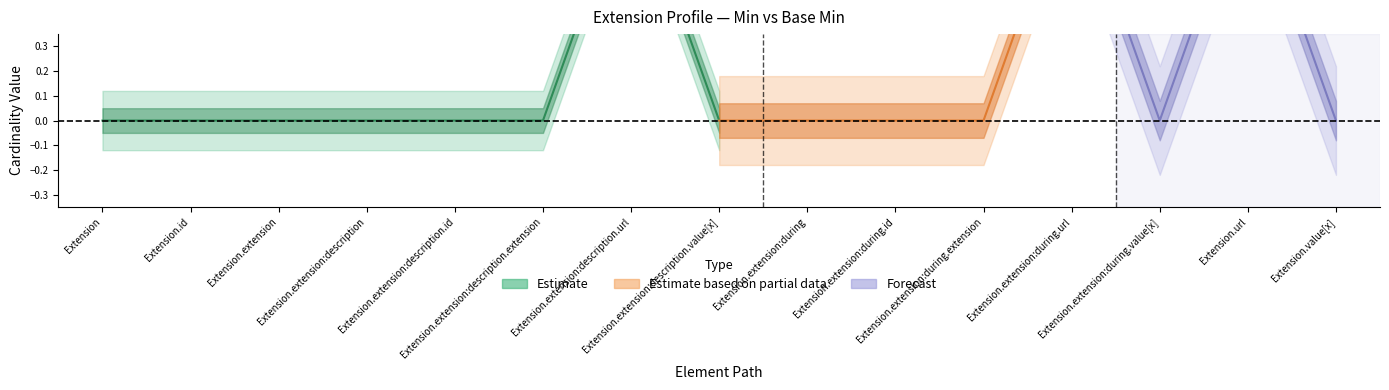

What is the greatest value displayed?

1